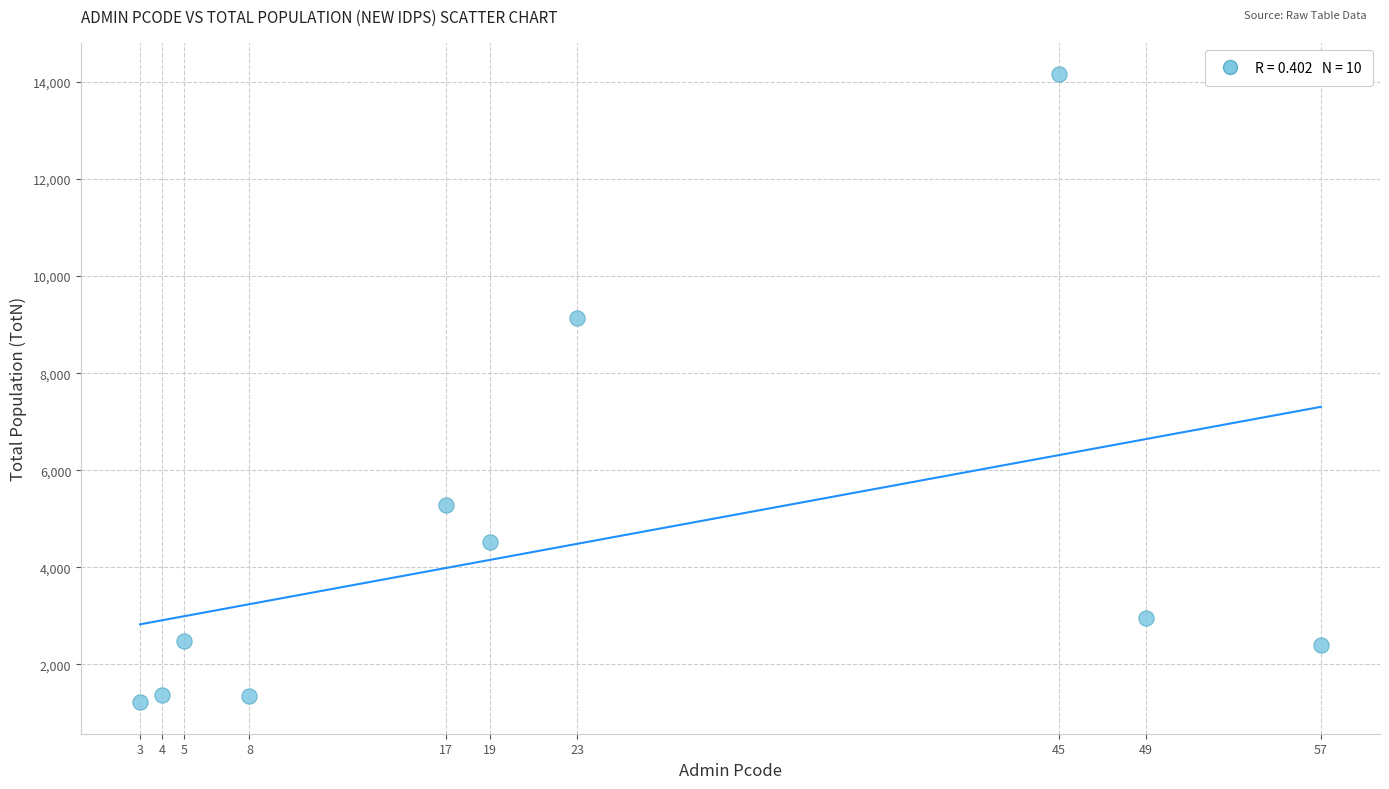

What is the range of X values (max minus min)?

54.0